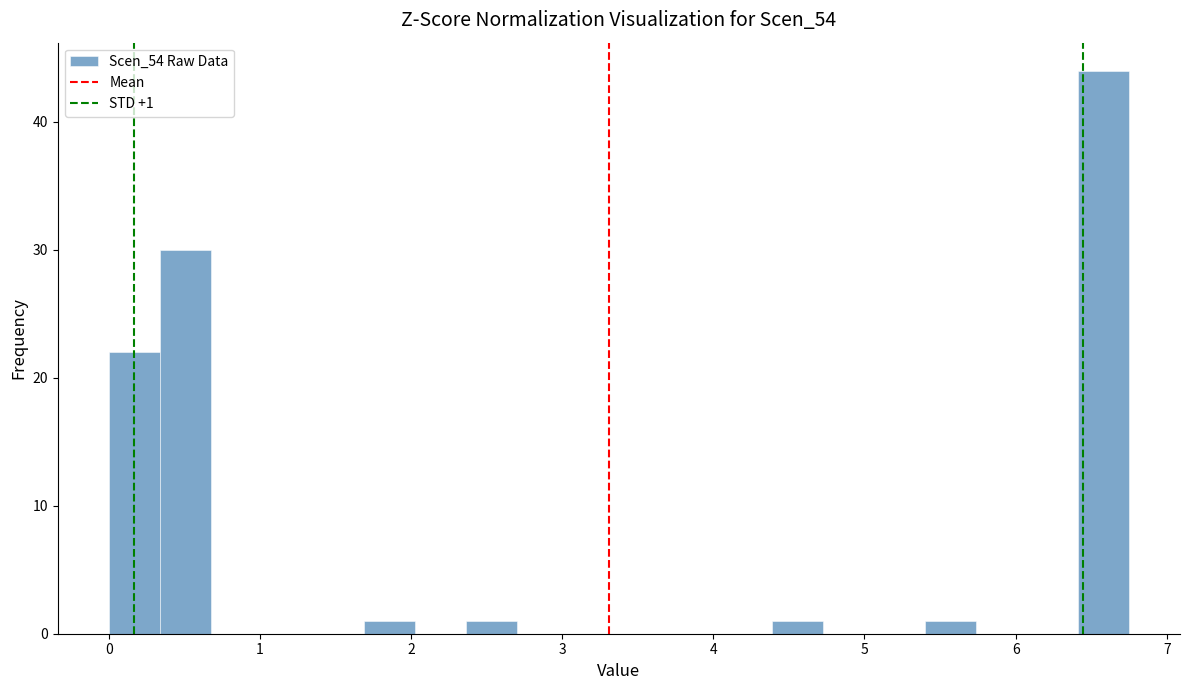

Read against the x-axis, roughly where is the centre of the tallest bar?

6.6